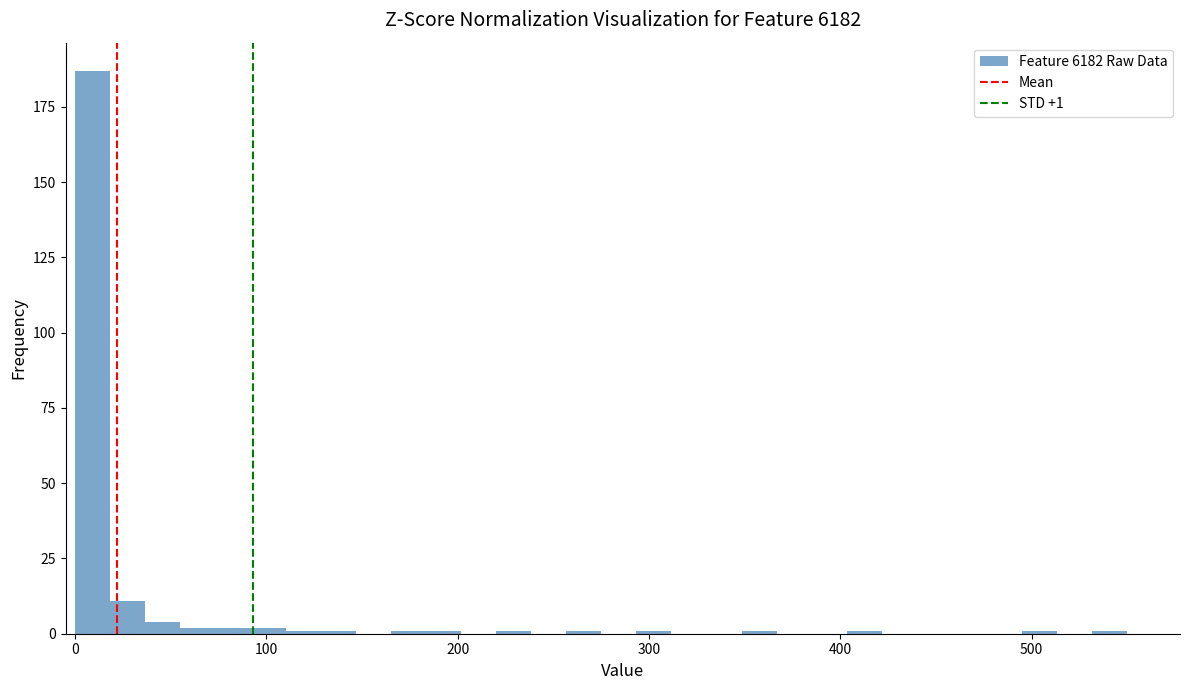

Read against the x-axis, roughly where is the centre of the tallest bar?

10